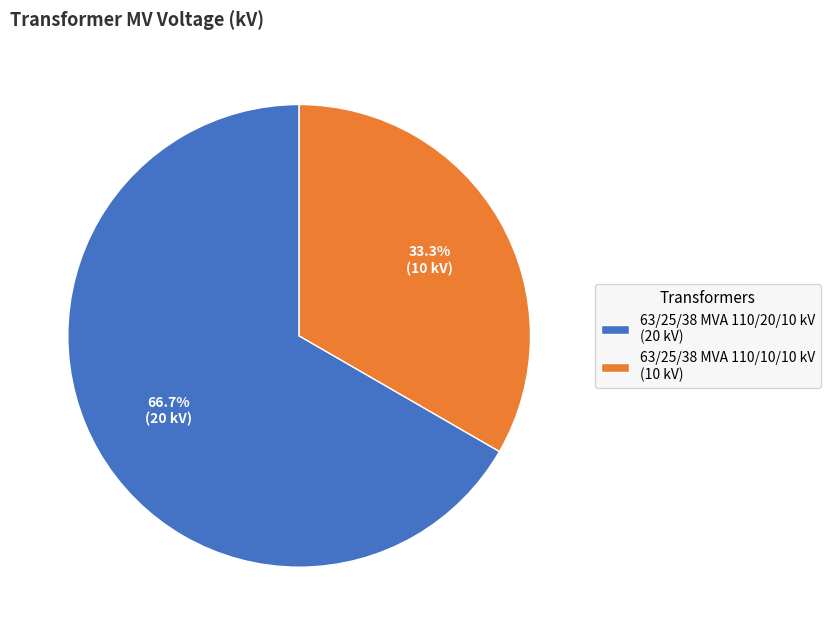

Count the number of slices in the pie.

2